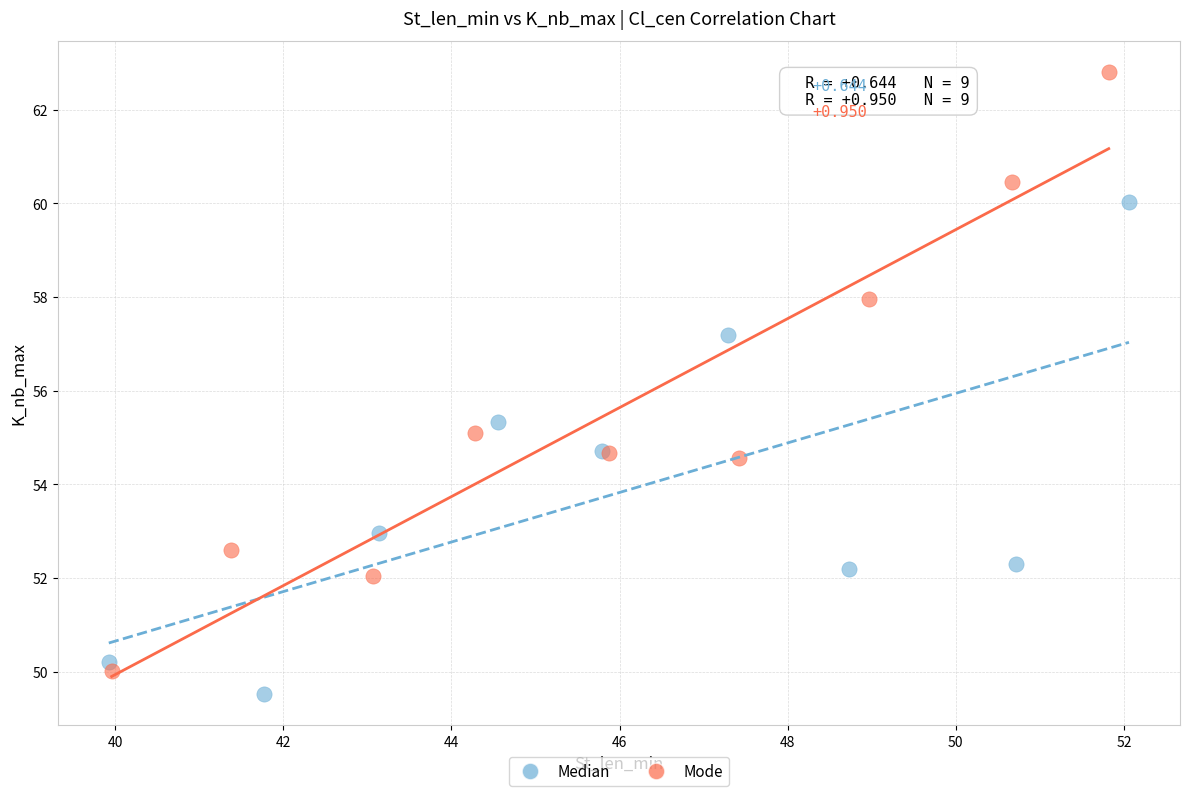

What are all the series names shown in the legend?

Median, Mode